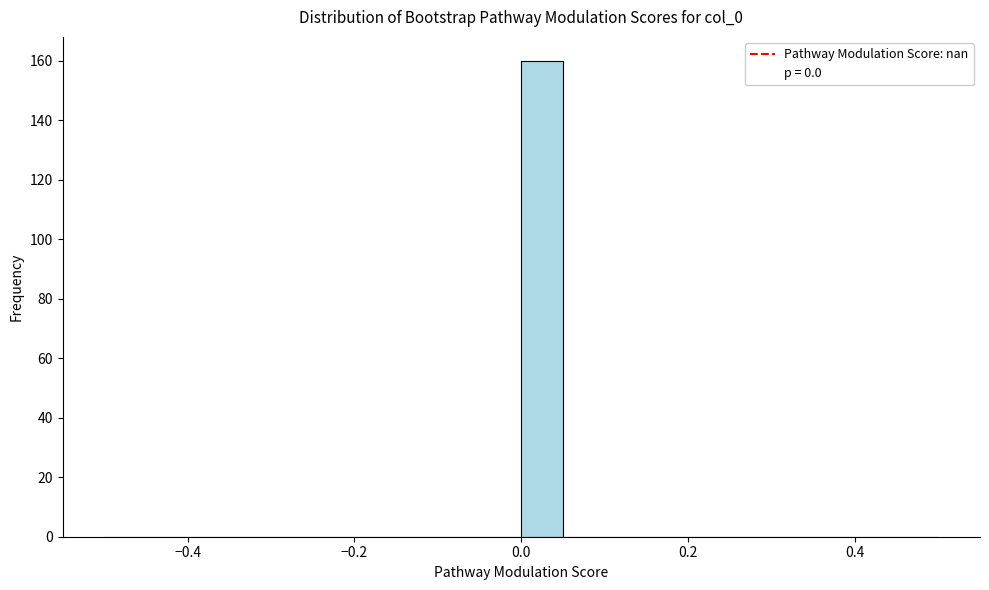

Read against the x-axis, roughly where is the centre of the tallest bar?

0.02